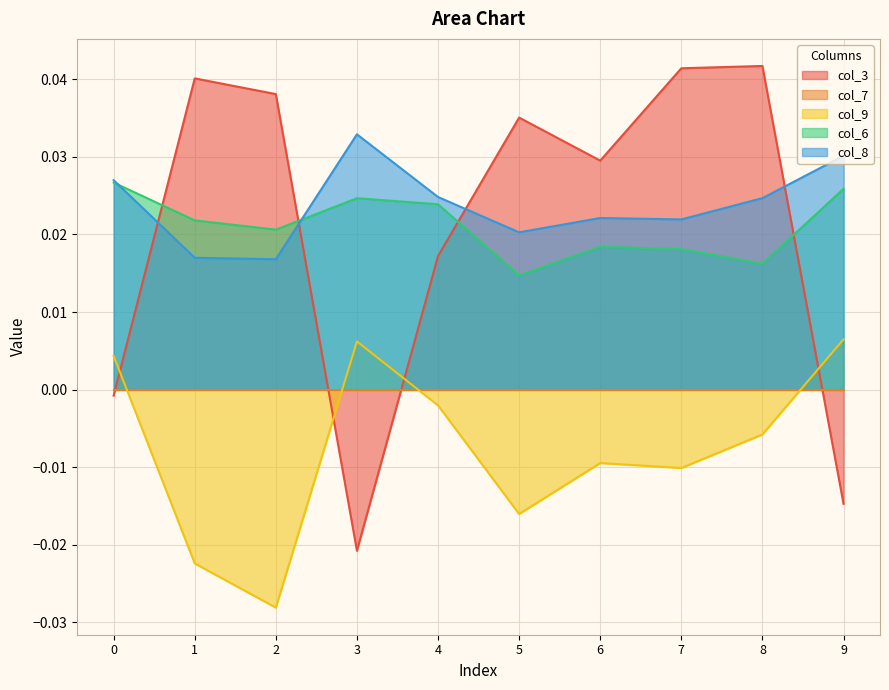

At which label does col_9 reach its minimum?

2